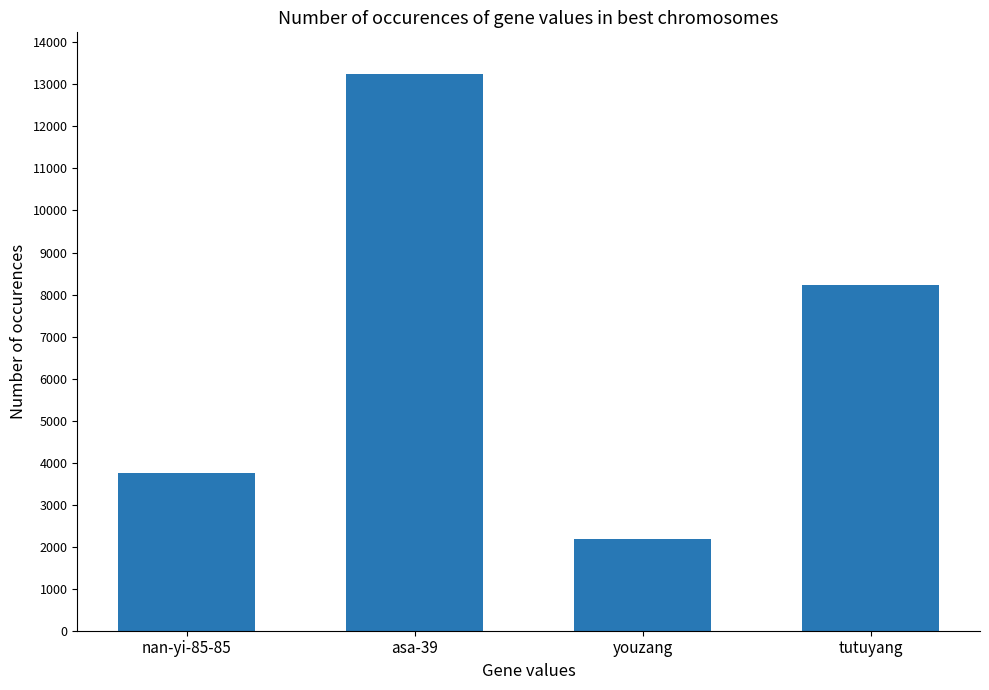

What is the difference between the maximum and second lowest values?

9484